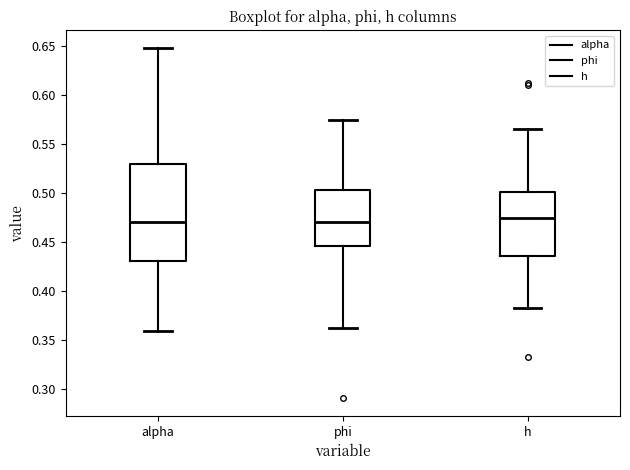

Reading left to right, transcribe this box plot: for each box, give where its median line is, the range the box spans, and where its two whiskers end, as read against the y-axis. The values are not printed on the chart, so give them approximately, as read against the axis.

alpha: median 0.470, box 0.430 to 0.530, whiskers 0.360 to 0.650
phi: median 0.470, box 0.445 to 0.505, whiskers 0.360 to 0.575
h: median 0.475, box 0.435 to 0.500, whiskers 0.385 to 0.565